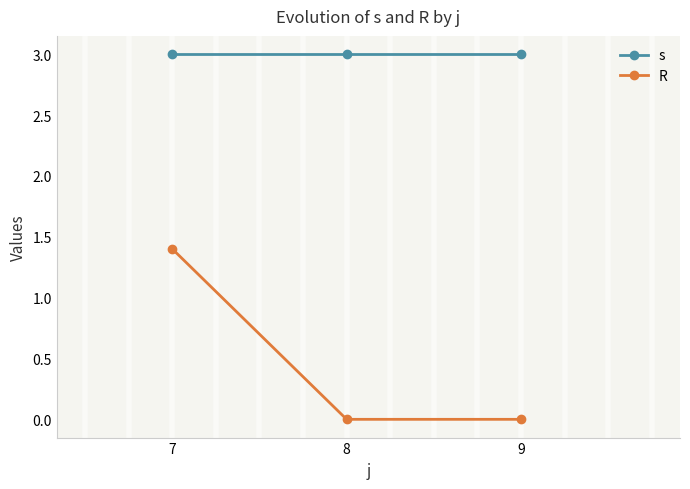

Reading left to right, transcribe all the data shown in this chart.

s: 3.0	3.0	3.0
R: 1.4	0.0	0.0